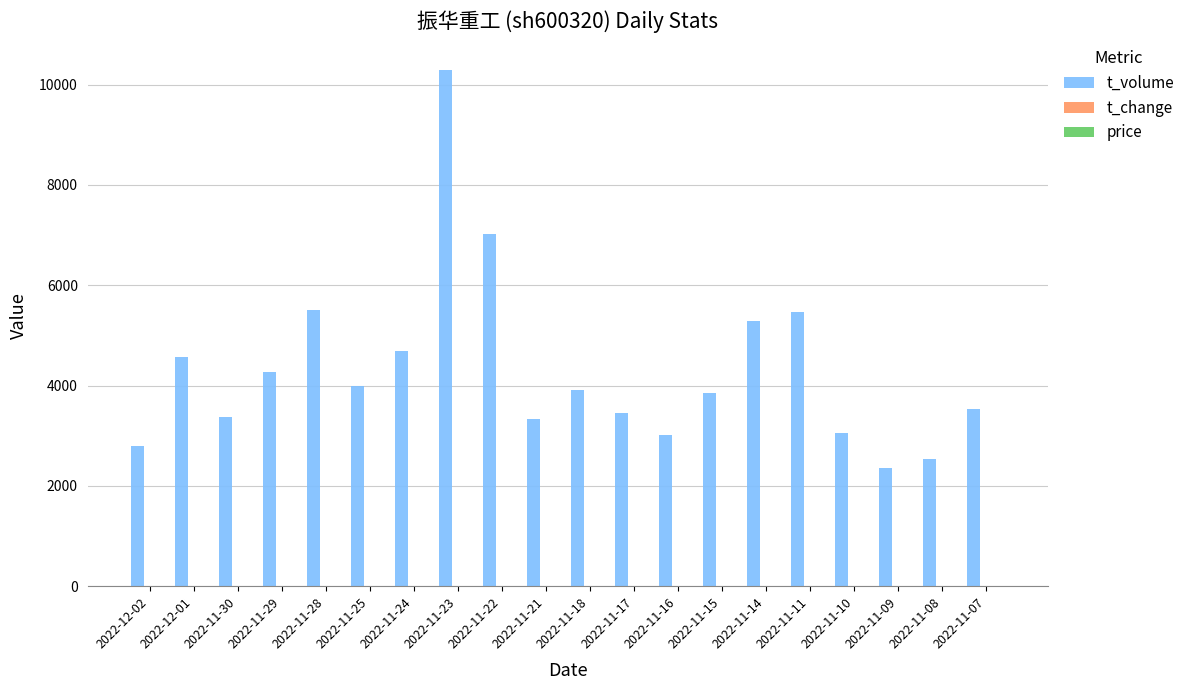

At which label is t_volume closest to 6321?

2022-11-22